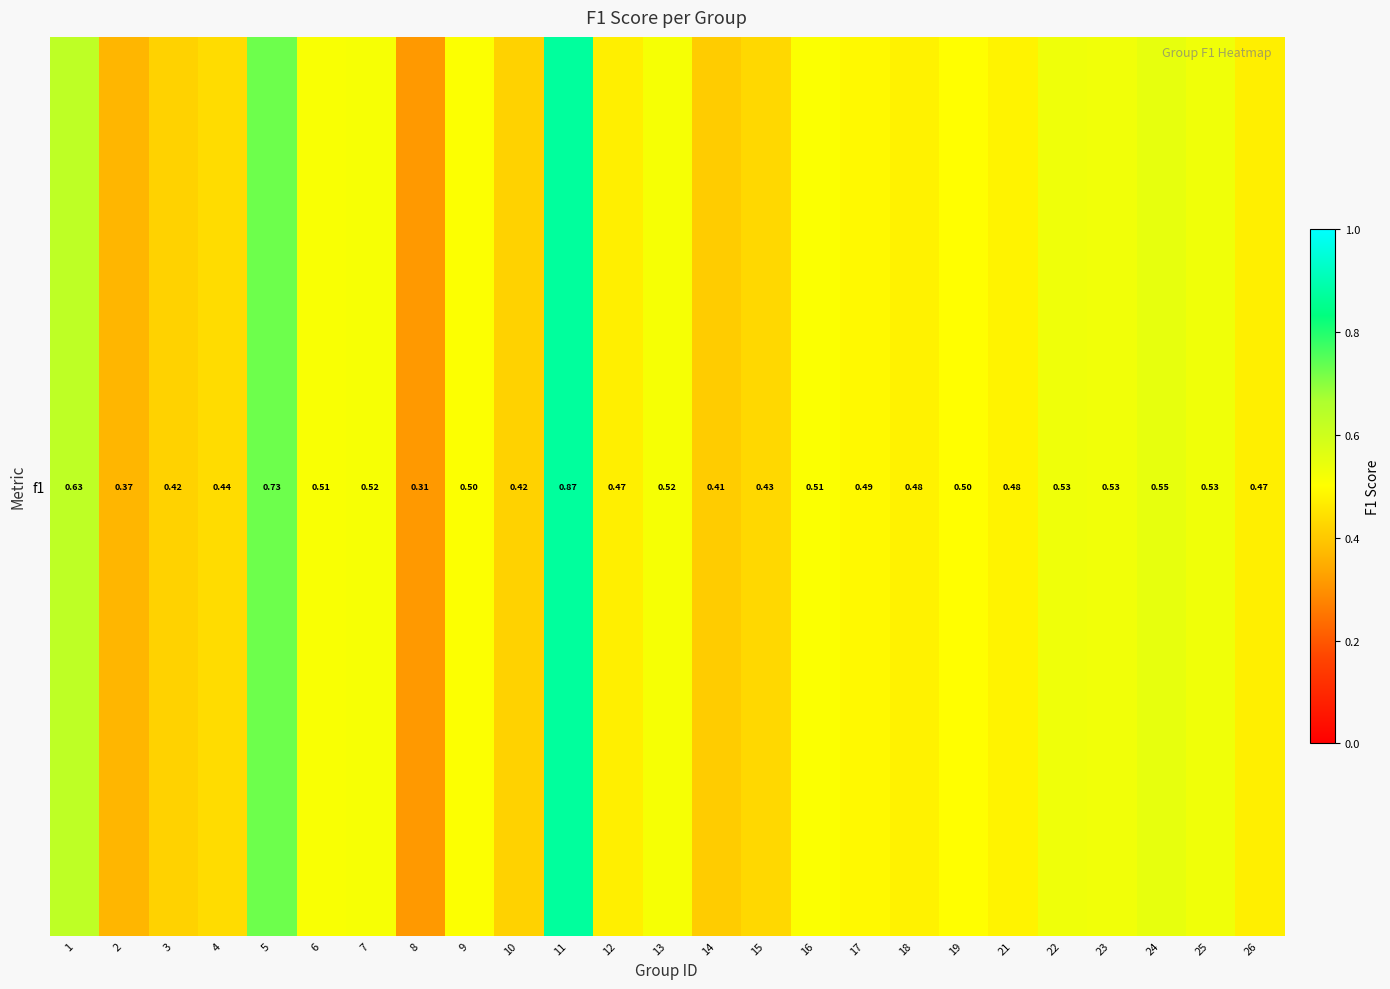

Reading left to right, what are all the values shown in this chart?

0.6	0.4	0.4	0.4	0.7	0.5	0.5	0.3	0.5	0.4	0.9	0.5	0.5	0.4	0.4	0.5	0.5	0.5	0.5	0.5	0.5	0.5	0.5	0.5	0.5